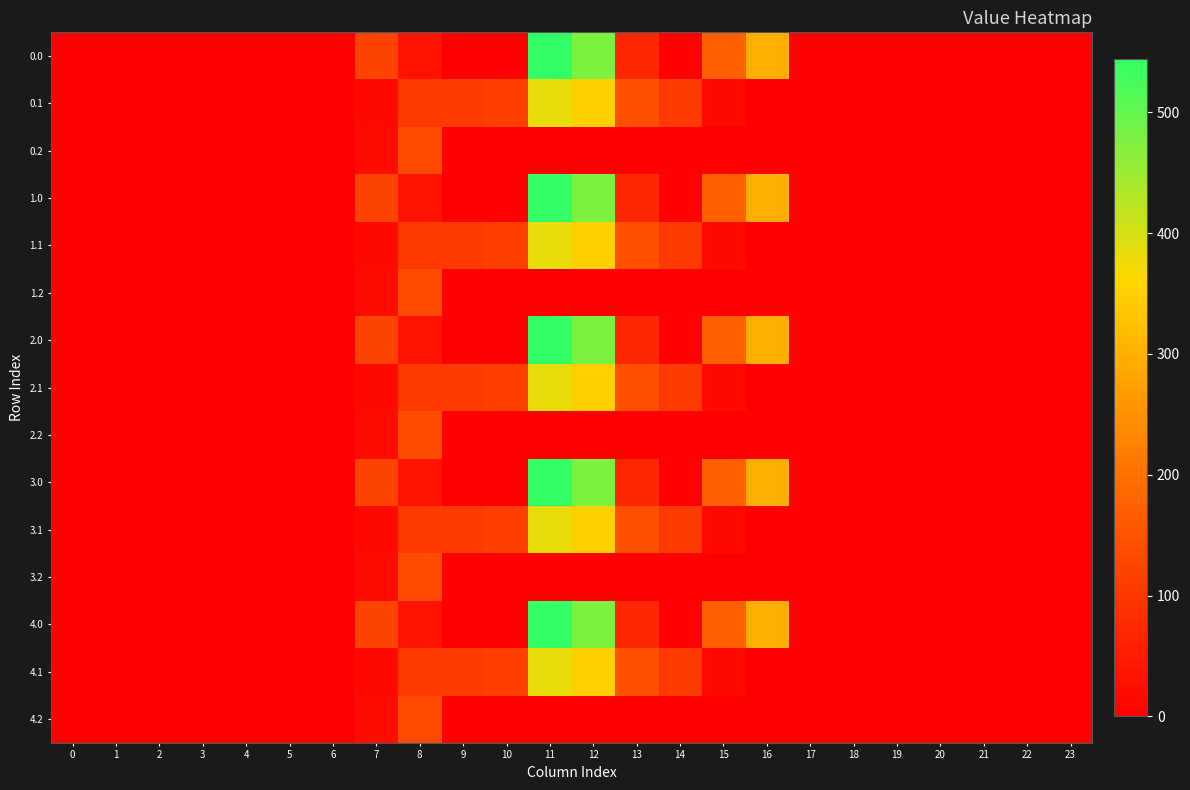

Reading left to right, list all the values displayed in this chart.

0.0: 0=0.0	1=0.0	2=0.0	3=0.0	4=0.0	5=0.0	6=0.0	7=120.6	8=35.0	9=0.0	10=0.0	11=544.3	12=477.2	13=70.2	14=0.3	15=172.8	16=294.5	17=0.0	18=0.0	19=0.0	20=0.0	21=0.0	22=0.0	23=0.0
0.1: 0=0.0	1=0.0	2=0.0	3=0.0	4=0.0	5=0.0	6=0.0	7=17.7	8=102.3	9=104.8	10=114.0	11=384.7	12=350.8	13=141.2	14=105.5	15=17.3	16=0.0	17=0.0	18=0.0	19=0.0	20=0.0	21=0.0	22=0.0	23=0.0
0.2: 0=0.0	1=0.0	2=0.0	3=0.0	4=0.0	5=0.0	6=0.0	7=22.3	8=134.2	9=0.0	10=0.0	11=0.0	12=0.0	13=0.0	14=0.0	15=0.0	16=0.0	17=0.0	18=0.0	19=0.0	20=0.0	21=0.0	22=0.0	23=0.0
1.0: 0=0.0	1=0.0	2=0.0	3=0.0	4=0.0	5=0.0	6=0.0	7=120.6	8=35.0	9=0.0	10=0.0	11=544.3	12=477.2	13=70.2	14=0.3	15=172.8	16=294.5	17=0.0	18=0.0	19=0.0	20=0.0	21=0.0	22=0.0	23=0.0
1.1: 0=0.0	1=0.0	2=0.0	3=0.0	4=0.0	5=0.0	6=0.0	7=17.7	8=102.3	9=104.8	10=114.0	11=384.7	12=350.8	13=141.2	14=105.5	15=17.3	16=0.0	17=0.0	18=0.0	19=0.0	20=0.0	21=0.0	22=0.0	23=0.0
1.2: 0=0.0	1=0.0	2=0.0	3=0.0	4=0.0	5=0.0	6=0.0	7=22.3	8=134.2	9=0.0	10=0.0	11=0.0	12=0.0	13=0.0	14=0.0	15=0.0	16=0.0	17=0.0	18=0.0	19=0.0	20=0.0	21=0.0	22=0.0	23=0.0
2.0: 0=0.0	1=0.0	2=0.0	3=0.0	4=0.0	5=0.0	6=0.0	7=120.6	8=35.0	9=0.0	10=0.0	11=544.3	12=477.2	13=70.2	14=0.3	15=172.8	16=294.5	17=0.0	18=0.0	19=0.0	20=0.0	21=0.0	22=0.0	23=0.0
2.1: 0=0.0	1=0.0	2=0.0	3=0.0	4=0.0	5=0.0	6=0.0	7=17.7	8=102.3	9=104.8	10=114.0	11=384.7	12=350.8	13=141.2	14=105.5	15=17.3	16=0.0	17=0.0	18=0.0	19=0.0	20=0.0	21=0.0	22=0.0	23=0.0
2.2: 0=0.0	1=0.0	2=0.0	3=0.0	4=0.0	5=0.0	6=0.0	7=22.3	8=134.2	9=0.0	10=0.0	11=0.0	12=0.0	13=0.0	14=0.0	15=0.0	16=0.0	17=0.0	18=0.0	19=0.0	20=0.0	21=0.0	22=0.0	23=0.0
3.0: 0=0.0	1=0.0	2=0.0	3=0.0	4=0.0	5=0.0	6=0.0	7=120.6	8=35.0	9=0.0	10=0.0	11=544.3	12=477.2	13=70.2	14=0.3	15=172.8	16=294.5	17=0.0	18=0.0	19=0.0	20=0.0	21=0.0	22=0.0	23=0.0
3.1: 0=0.0	1=0.0	2=0.0	3=0.0	4=0.0	5=0.0	6=0.0	7=17.7	8=102.3	9=104.8	10=114.0	11=384.7	12=350.8	13=141.2	14=105.5	15=17.3	16=0.0	17=0.0	18=0.0	19=0.0	20=0.0	21=0.0	22=0.0	23=0.0
3.2: 0=0.0	1=0.0	2=0.0	3=0.0	4=0.0	5=0.0	6=0.0	7=22.3	8=134.2	9=0.0	10=0.0	11=0.0	12=0.0	13=0.0	14=0.0	15=0.0	16=0.0	17=0.0	18=0.0	19=0.0	20=0.0	21=0.0	22=0.0	23=0.0
4.0: 0=0.0	1=0.0	2=0.0	3=0.0	4=0.0	5=0.0	6=0.0	7=120.6	8=35.0	9=0.0	10=0.0	11=544.3	12=477.2	13=70.2	14=0.3	15=172.8	16=294.5	17=0.0	18=0.0	19=0.0	20=0.0	21=0.0	22=0.0	23=0.0
4.1: 0=0.0	1=0.0	2=0.0	3=0.0	4=0.0	5=0.0	6=0.0	7=17.7	8=102.3	9=104.8	10=114.0	11=384.7	12=350.8	13=141.2	14=105.5	15=17.3	16=0.0	17=0.0	18=0.0	19=0.0	20=0.0	21=0.0	22=0.0	23=0.0
4.2: 0=0.0	1=0.0	2=0.0	3=0.0	4=0.0	5=0.0	6=0.0	7=22.3	8=134.2	9=0.0	10=0.0	11=0.0	12=0.0	13=0.0	14=0.0	15=0.0	16=0.0	17=0.0	18=0.0	19=0.0	20=0.0	21=0.0	22=0.0	23=0.0